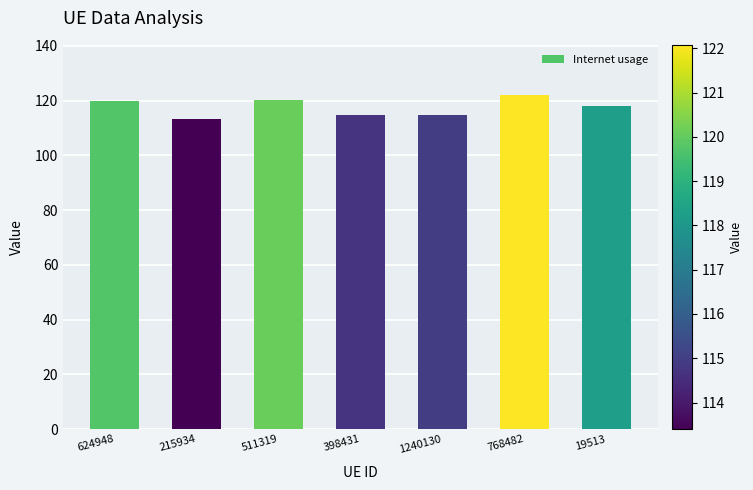

What is the minimum value shown in the chart?

113.4